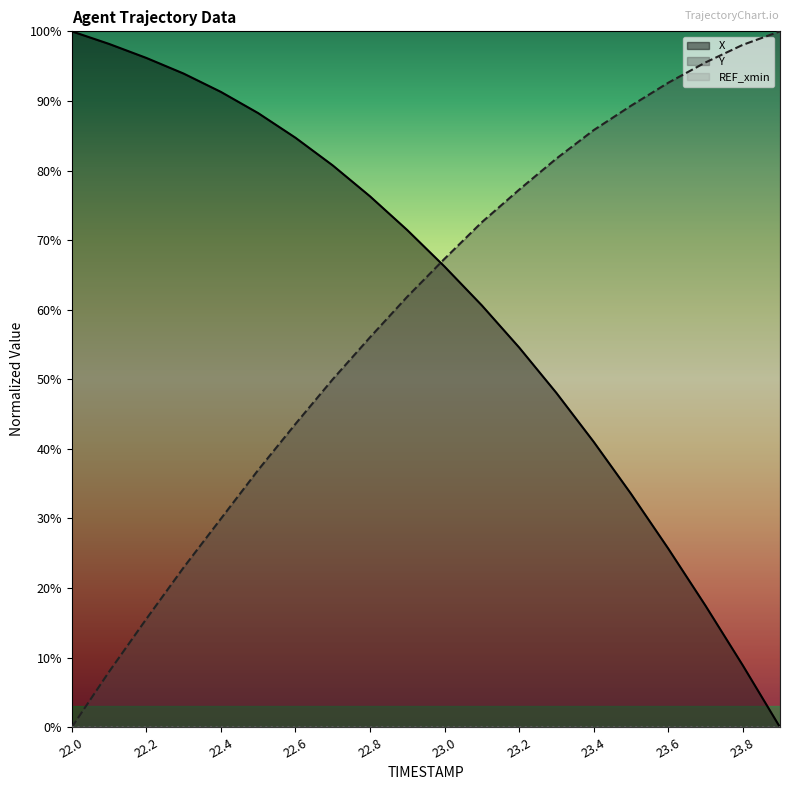

What is the difference between the maximum and minimum values in the X series?

1.0